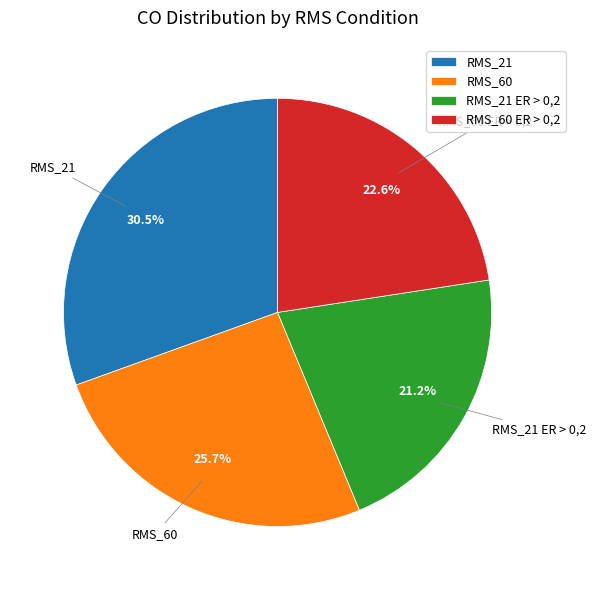

Between RMS_21 ER > 0,2 and RMS_21, which is larger?

RMS_21